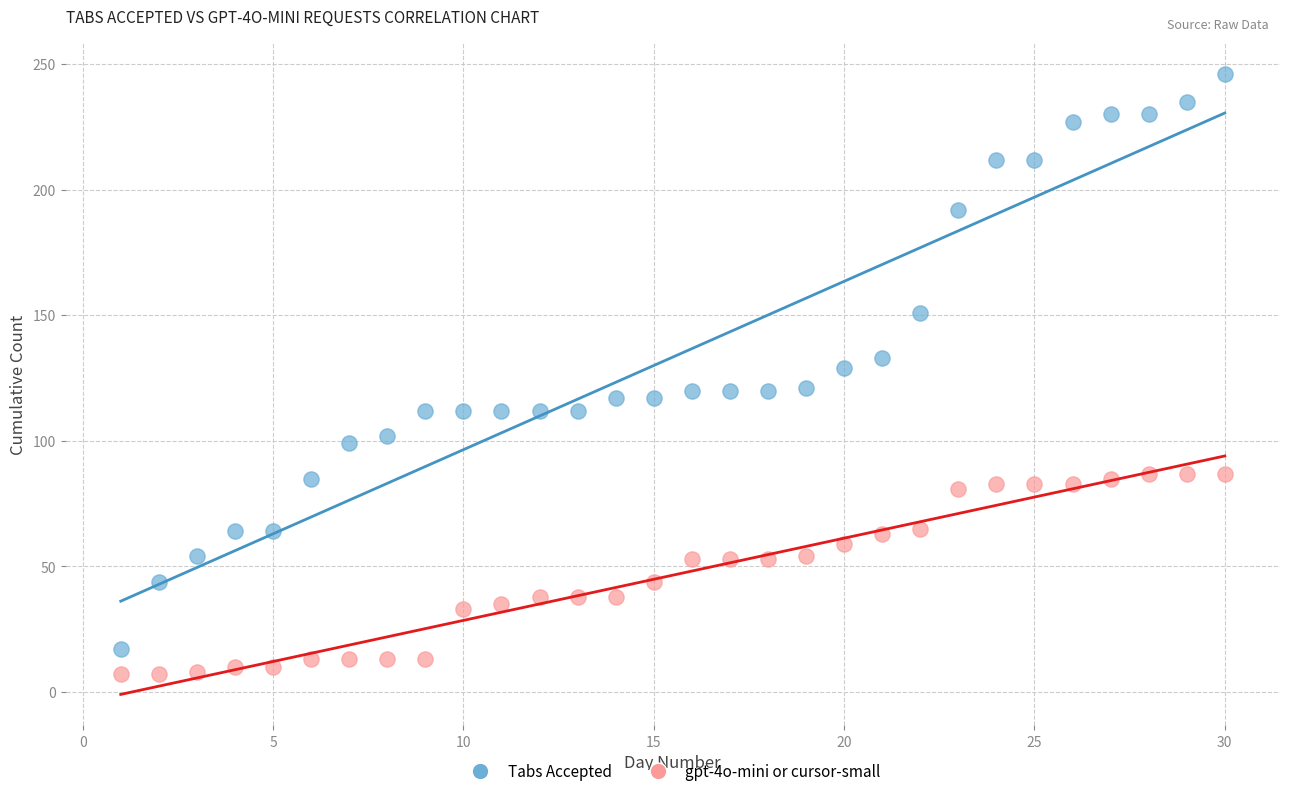

Which series contains the highest Y value?

Tabs Accepted